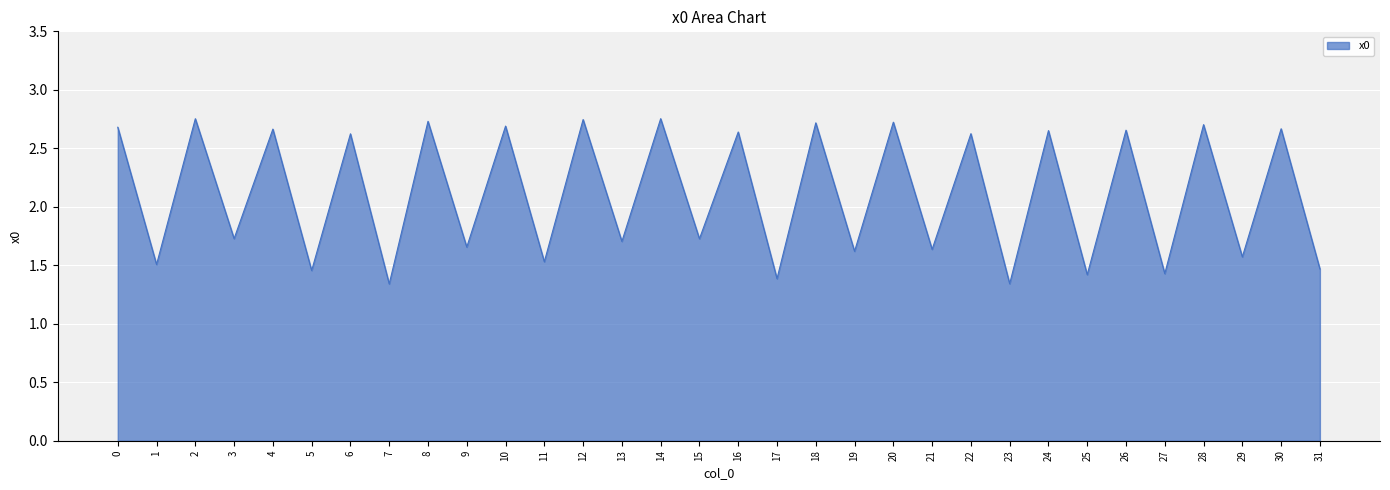

Between 3 and 5, which is larger?

3